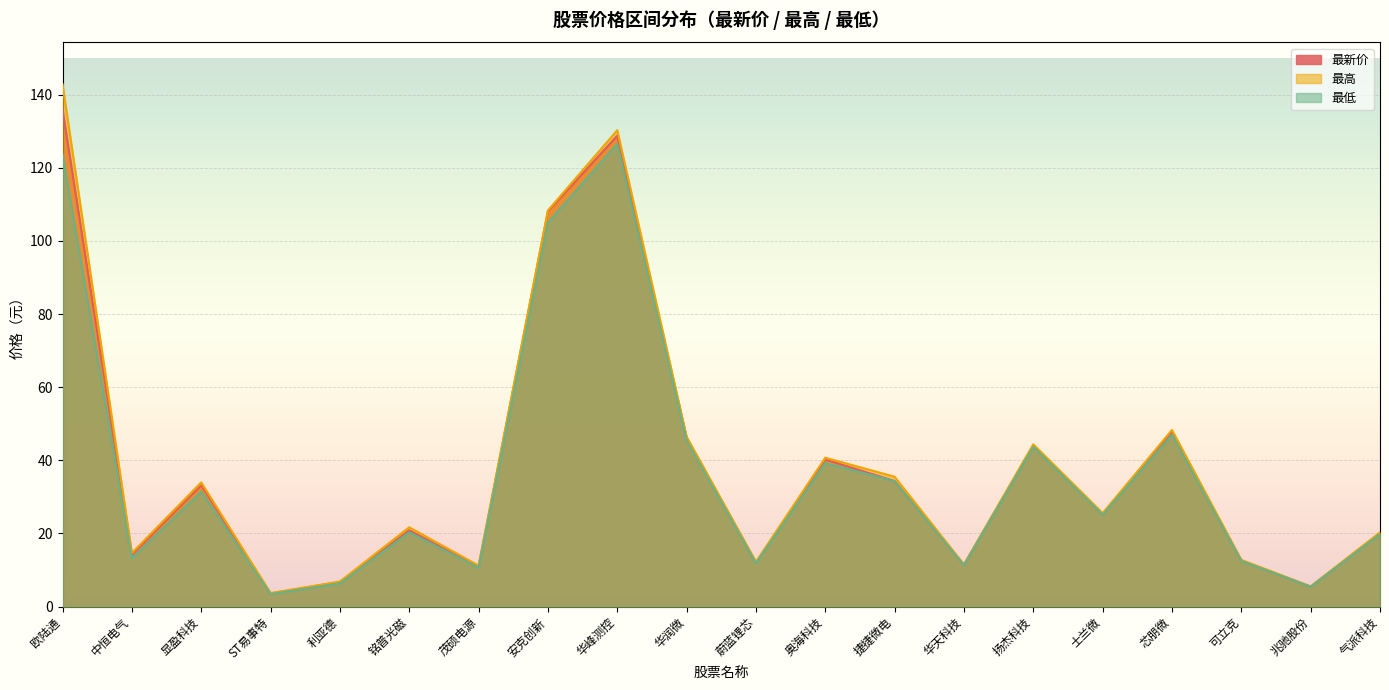

Rank the categories by 最低 value from lowest to highest.

ST易事特, 兆驰股份, 利亚德, 茂硕电源, 华天科技, 蔚蓝锂芯, 可立克, 中恒电气, 气派科技, 铭普光磁, 士兰微, 显盈科技, 捷捷微电, 奥海科技, 扬杰科技, 华润微, 芯朋微, 安克创新, 欧陆通, 华峰测控